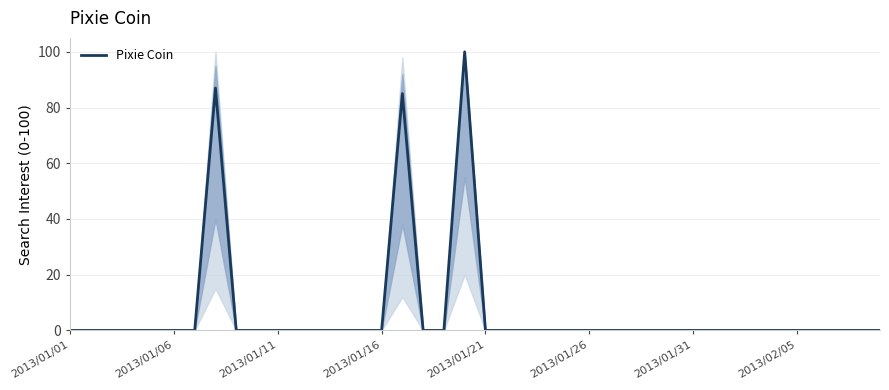

Count the number of data series in this chart.

1